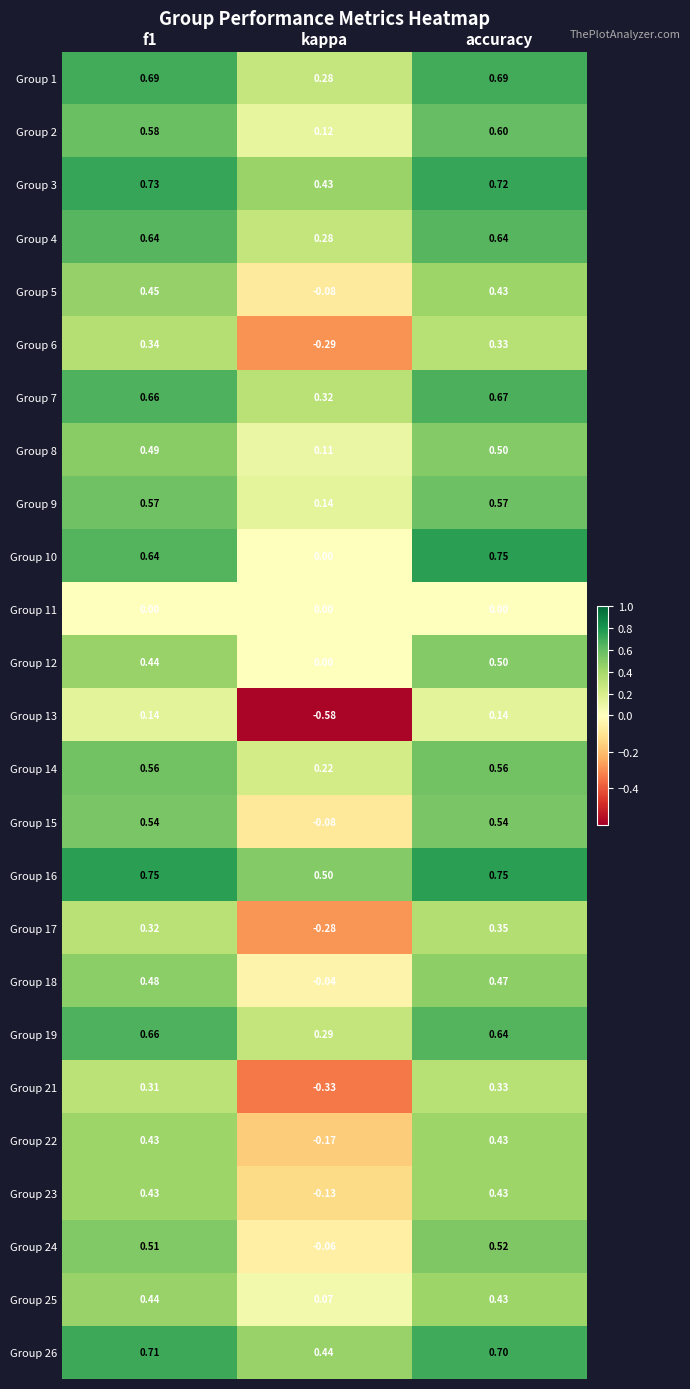

Which label corresponds to the smallest value in the chart?

kappa